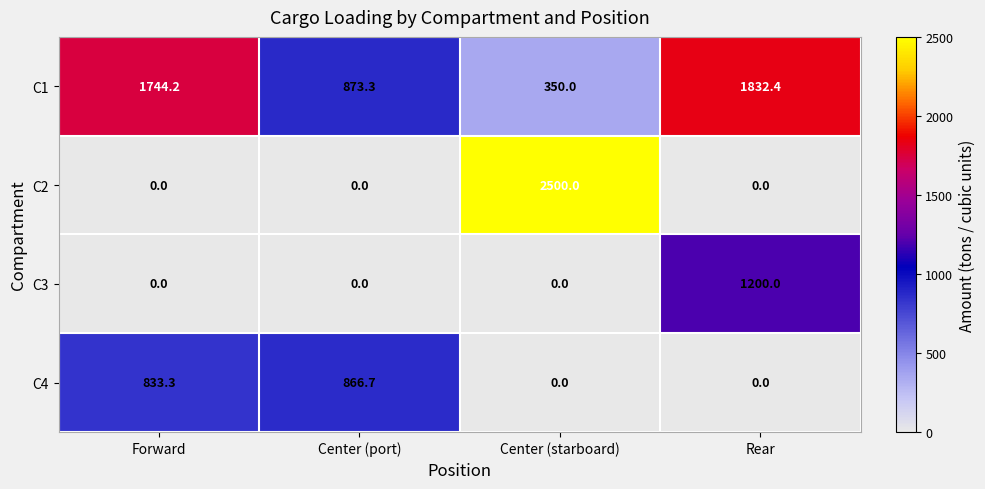

What is the sum of all C4 values?

1700.0